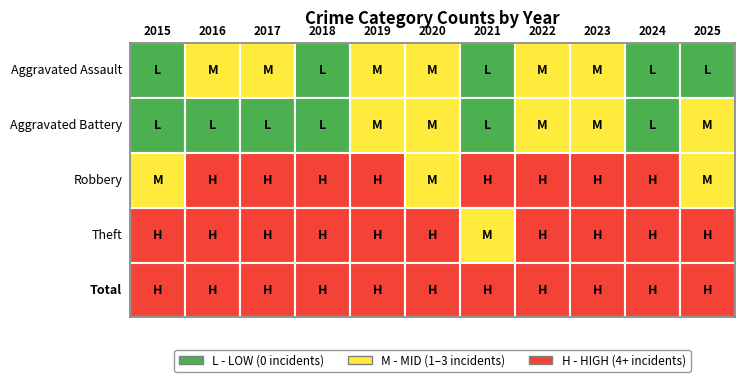

What is the sum of the Theft values at 2023 and 2021?

7